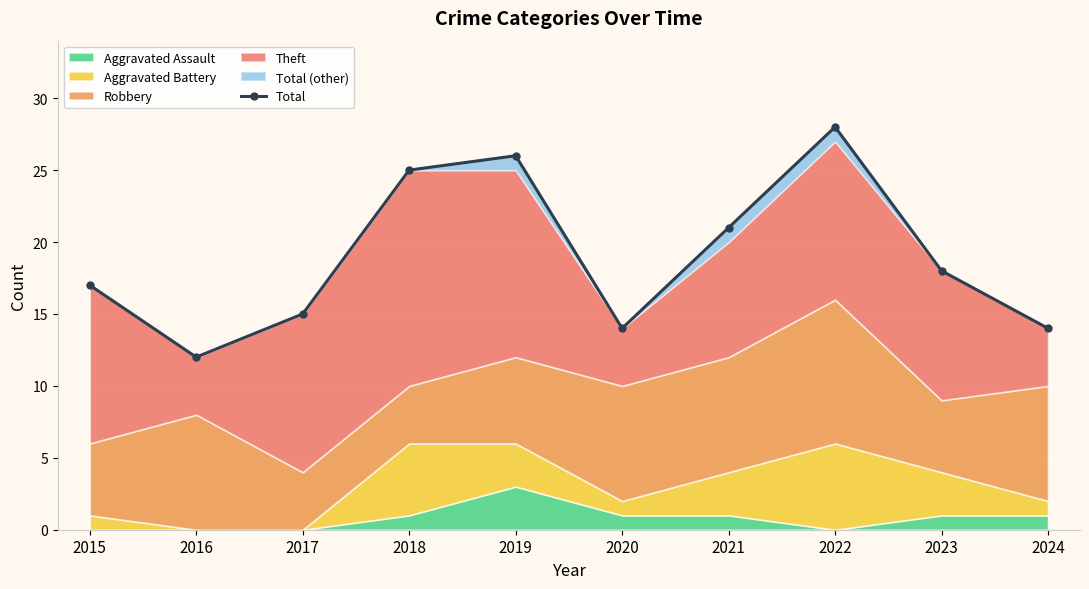

List the labels in order of value, smallest first.

2016, 2020, 2024, 2017, 2015, 2023, 2021, 2018, 2019, 2022